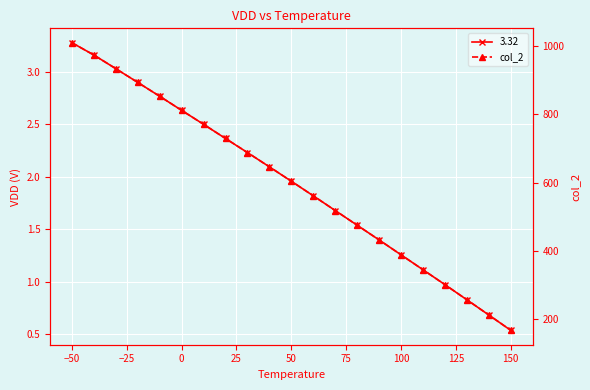

How many data points does each series have?

21